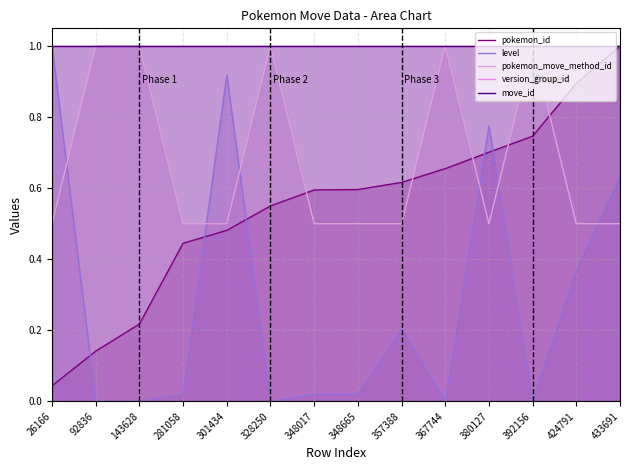

True or false: version_group_id and pokemon_move_method_id intersect in this chart.

False